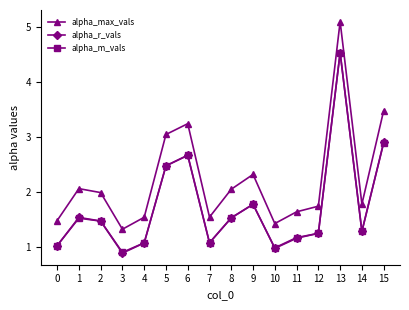

True or false: alpha_max_vals and alpha_r_vals cross at least once.

False